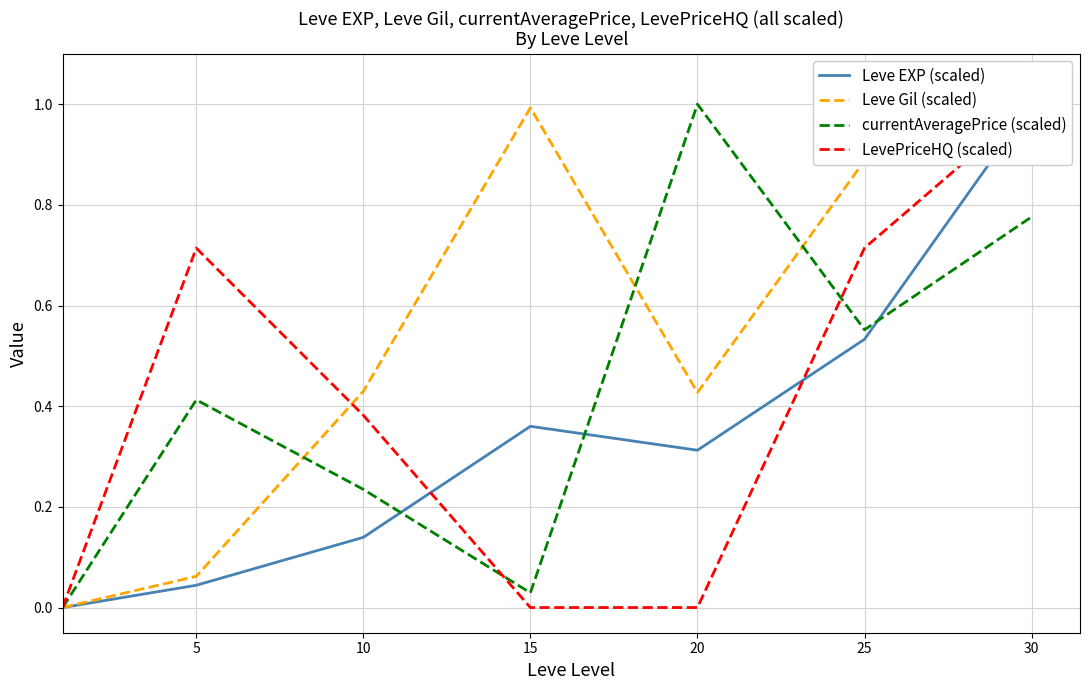

What is the difference between the maximum and minimum values in the Leve Gil (scaled) series?

1.0